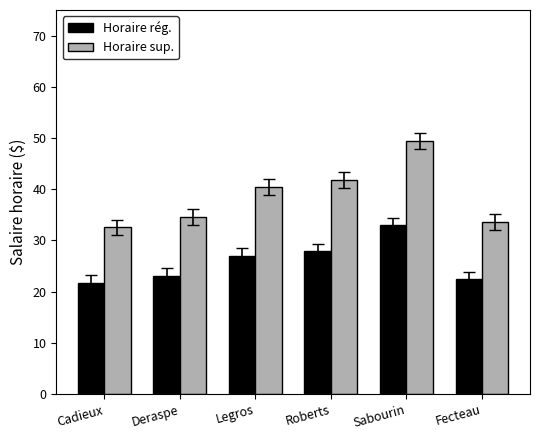

What is the smallest value displayed?

21.7